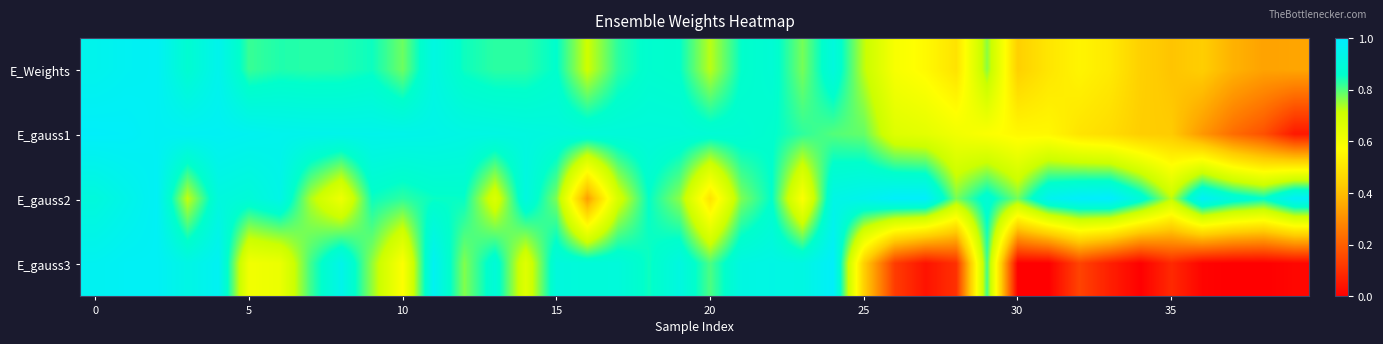

What is the greatest value displayed?

1.0